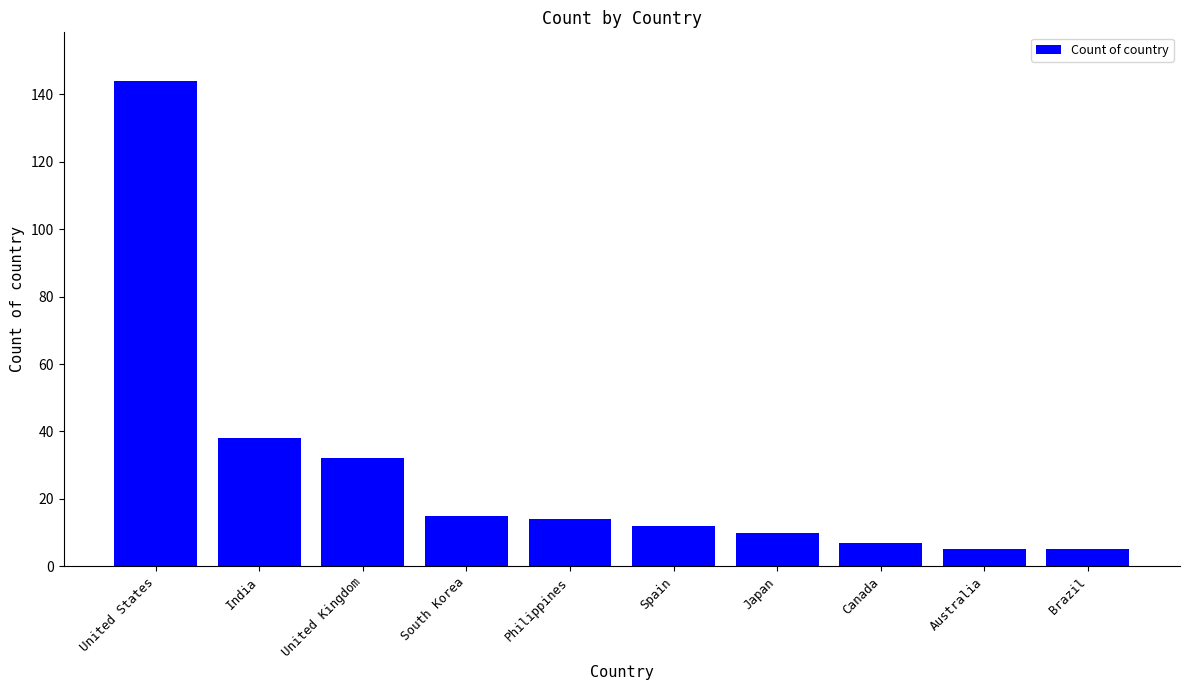

What is the difference between the maximum and minimum values?

139